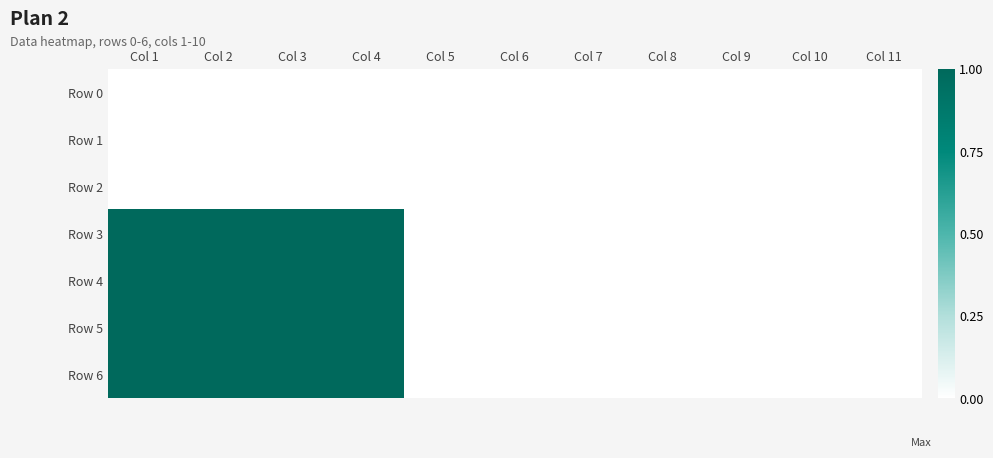

At how many categories does at least one series exceed 0?

4